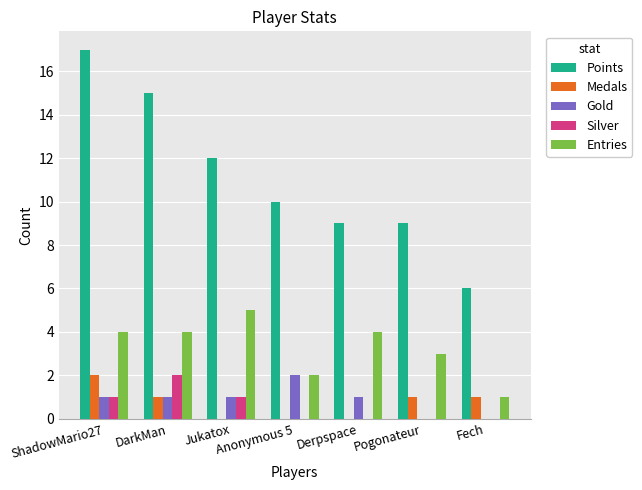

How many distinct data groups are displayed?

5